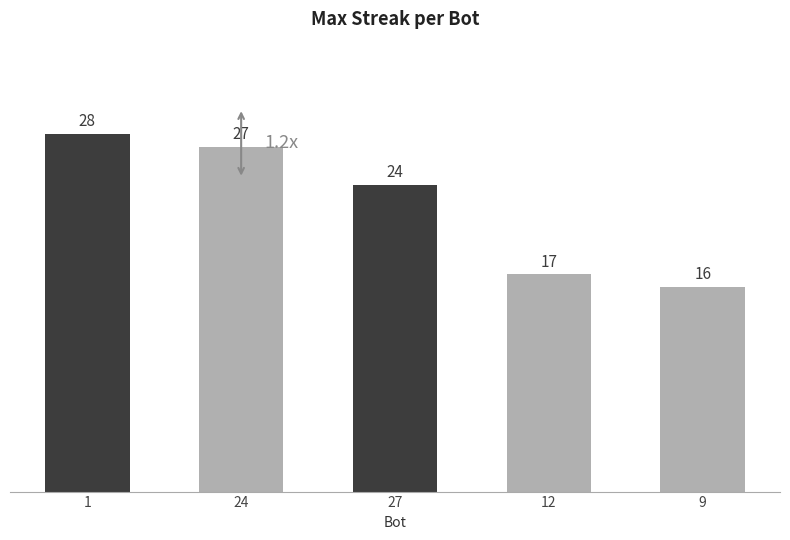

Reading left to right, list all the values displayed in this chart.

1=28	24=27	27=24	12=17	9=16